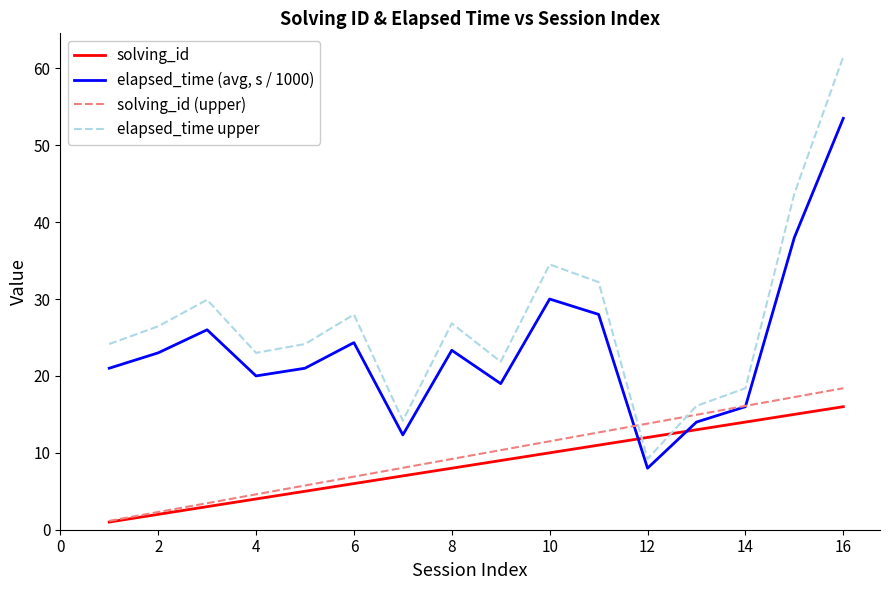

True or false: solving_id and elapsed_time upper intersect in this chart.

True